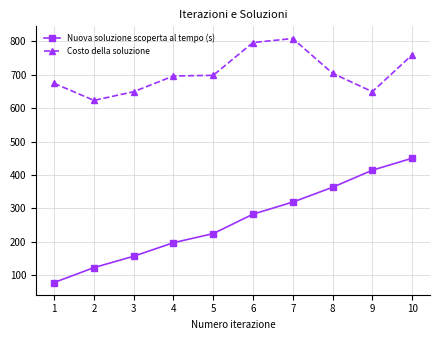

The Costo della soluzione series shows 696.0 at 4. True or false?

True